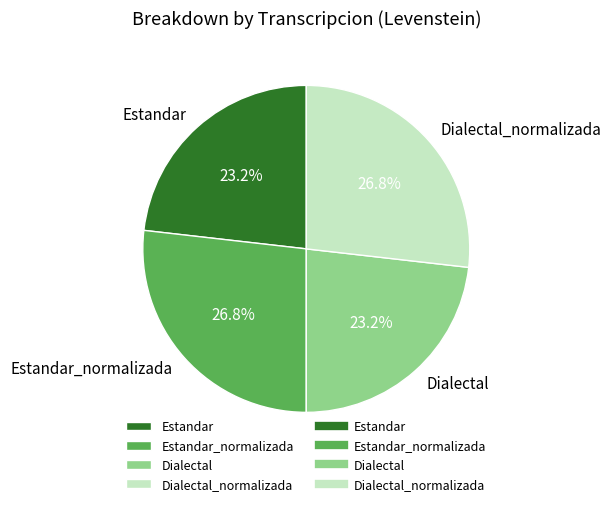

What percentage is the Dialectal slice, to the nearest percent?

23%